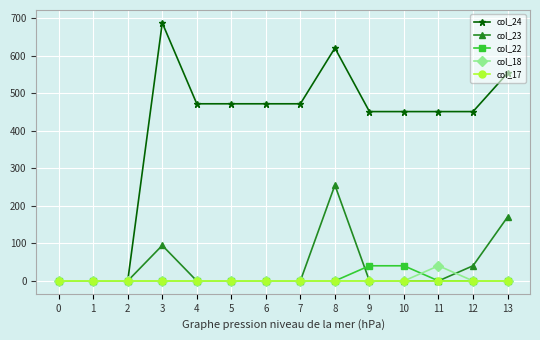

Which series has the largest range (max minus min)?

col_24